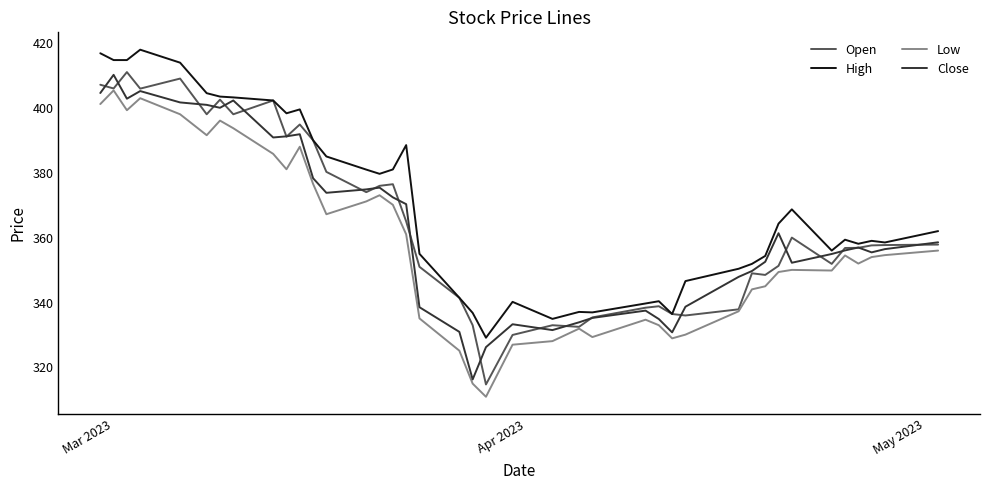

How many lines are shown in the chart?

4